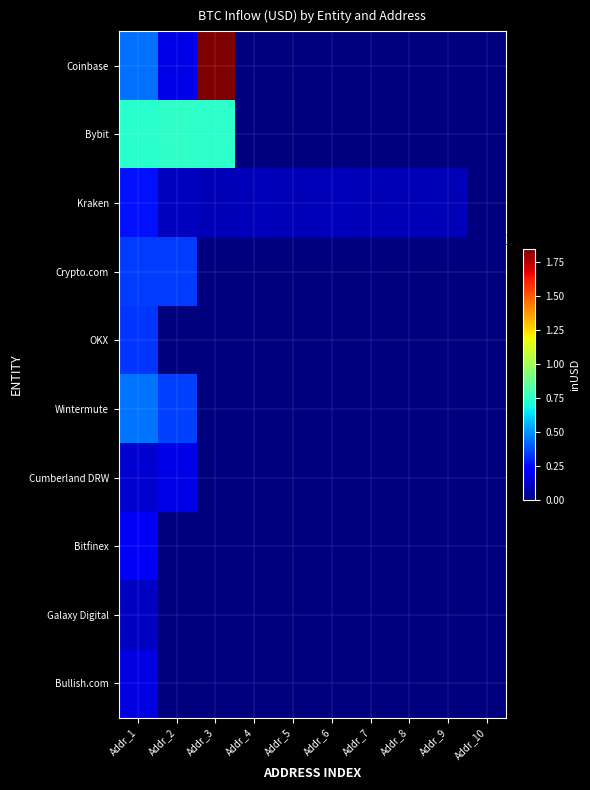

What is the total value across all series at Addr_6?

989189440